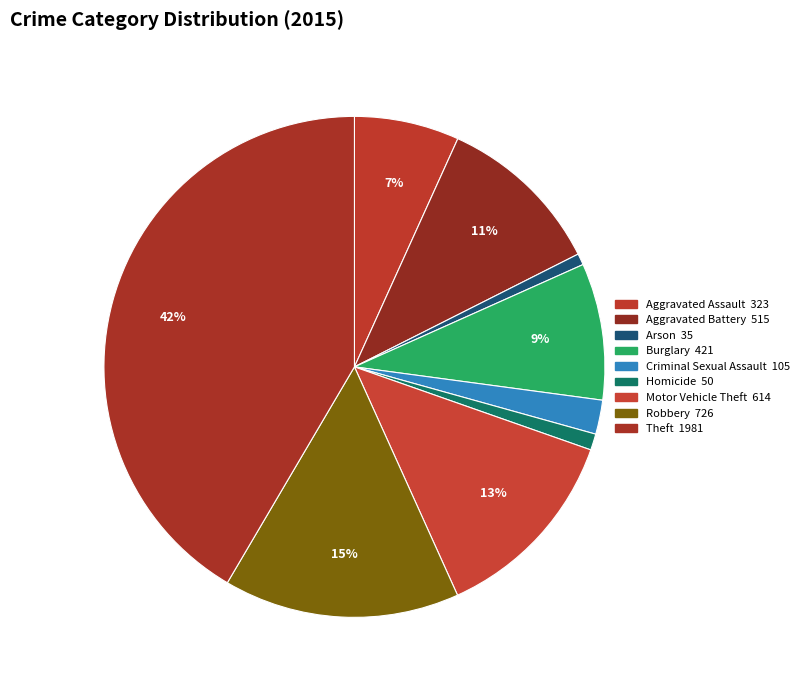

Combined, what portion of the pie is Aggravated Battery and Aggravated Assault?

17.6%